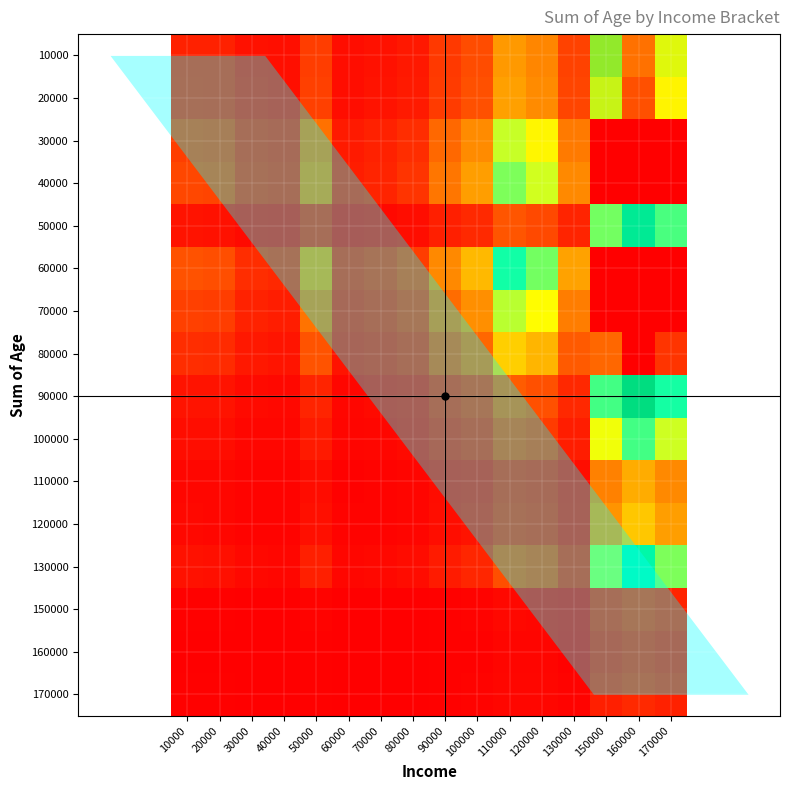

How many data points does each series have?

16